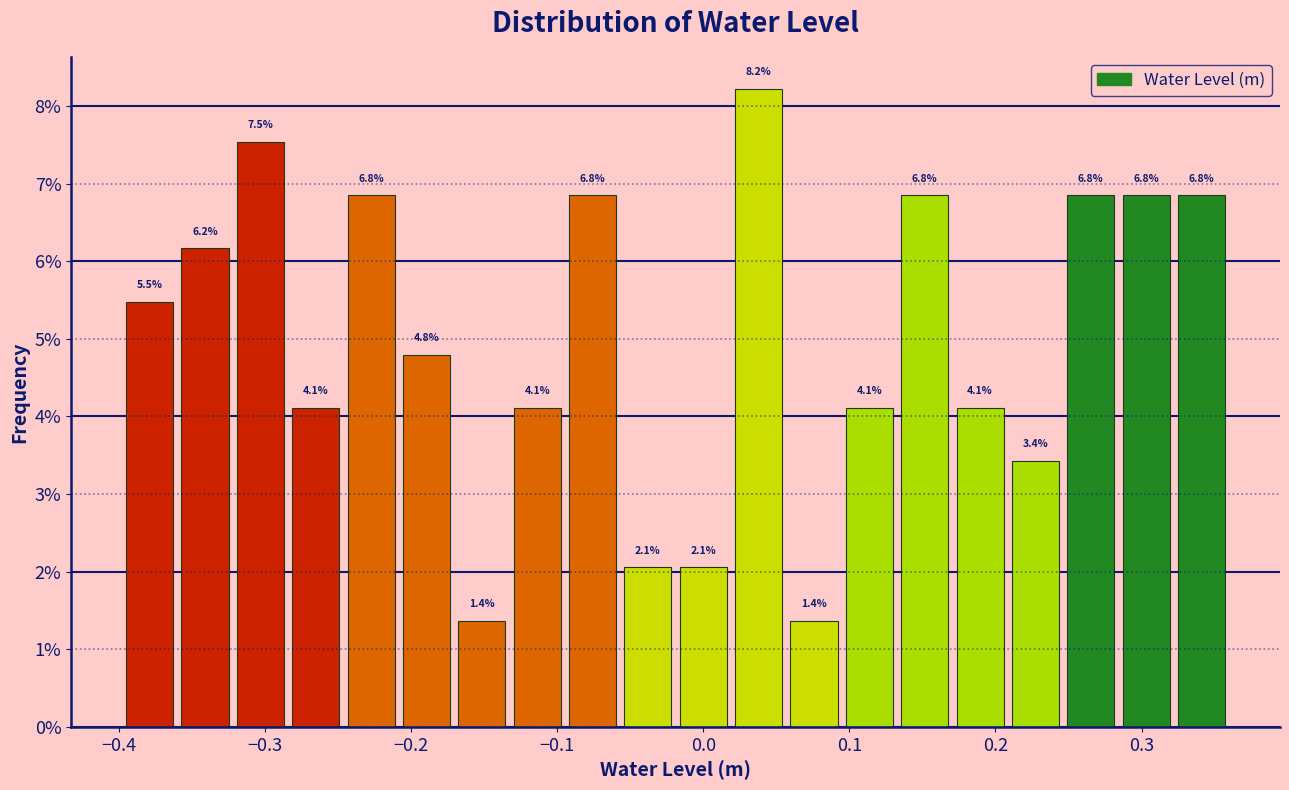

Around what value on the x-axis is the tallest bar? Give the approximate position of its centre, as read against the axis.

0.04